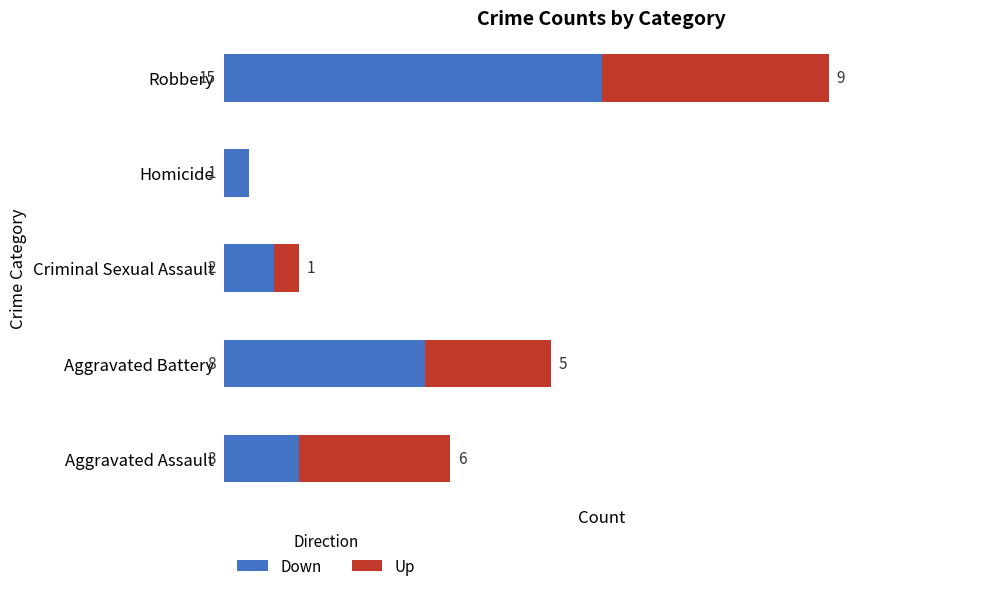

At which label does Down reach its peak?

Robbery